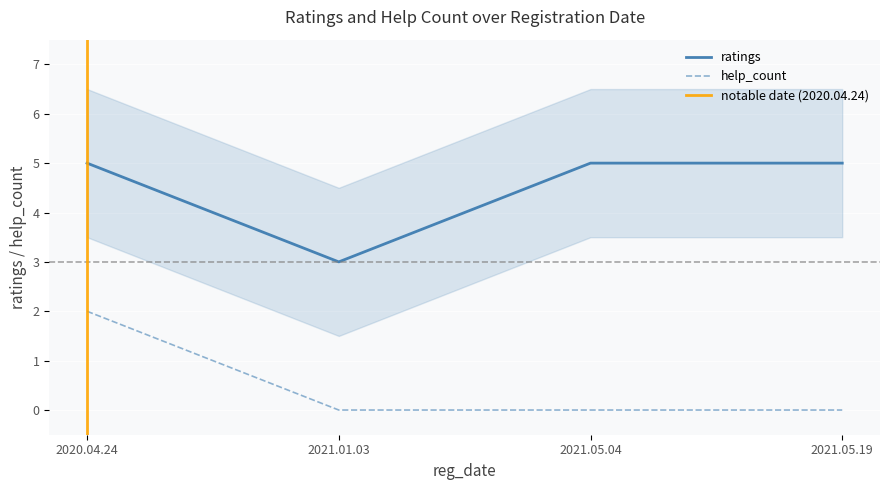

True or false: help_count and ratings cross at least once.

False